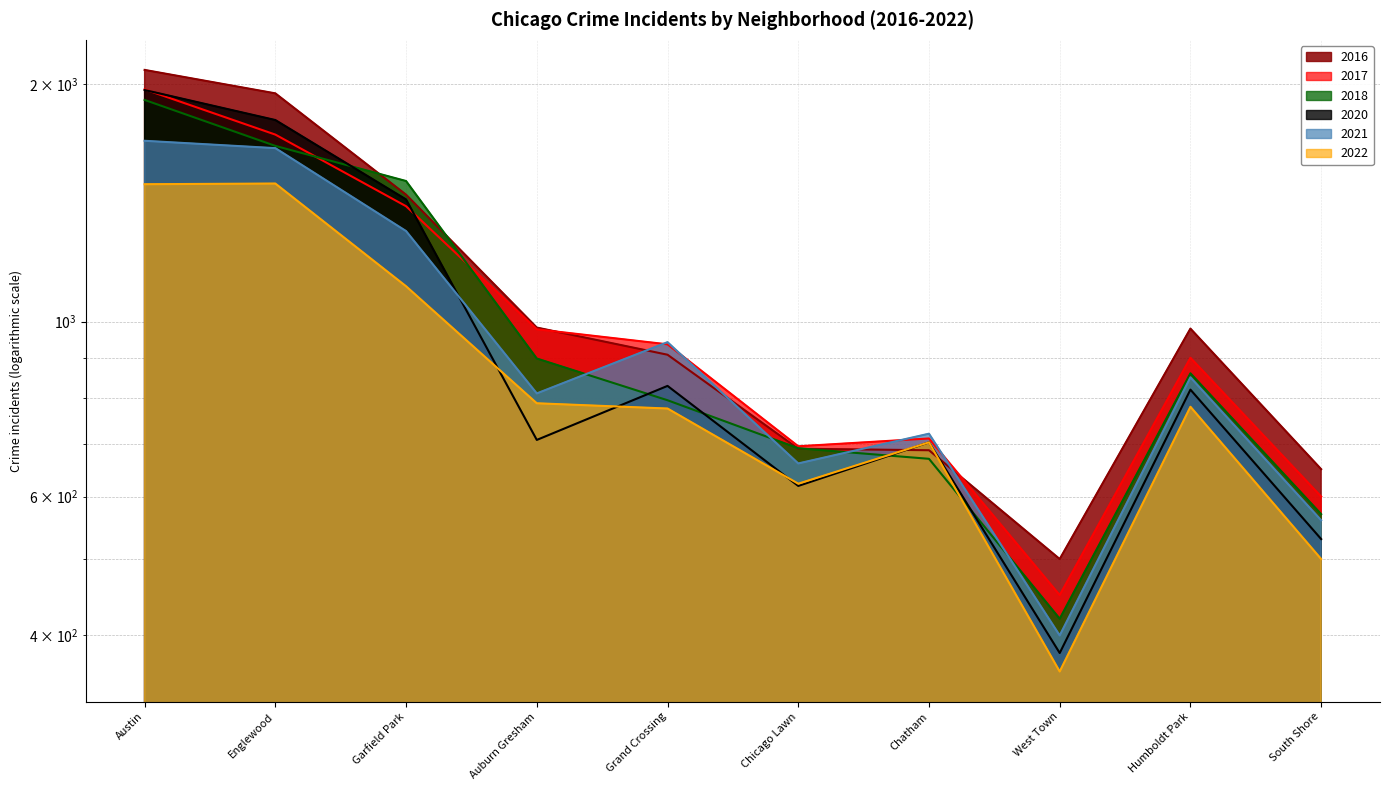

What is the sum of all 2017 values?

10369